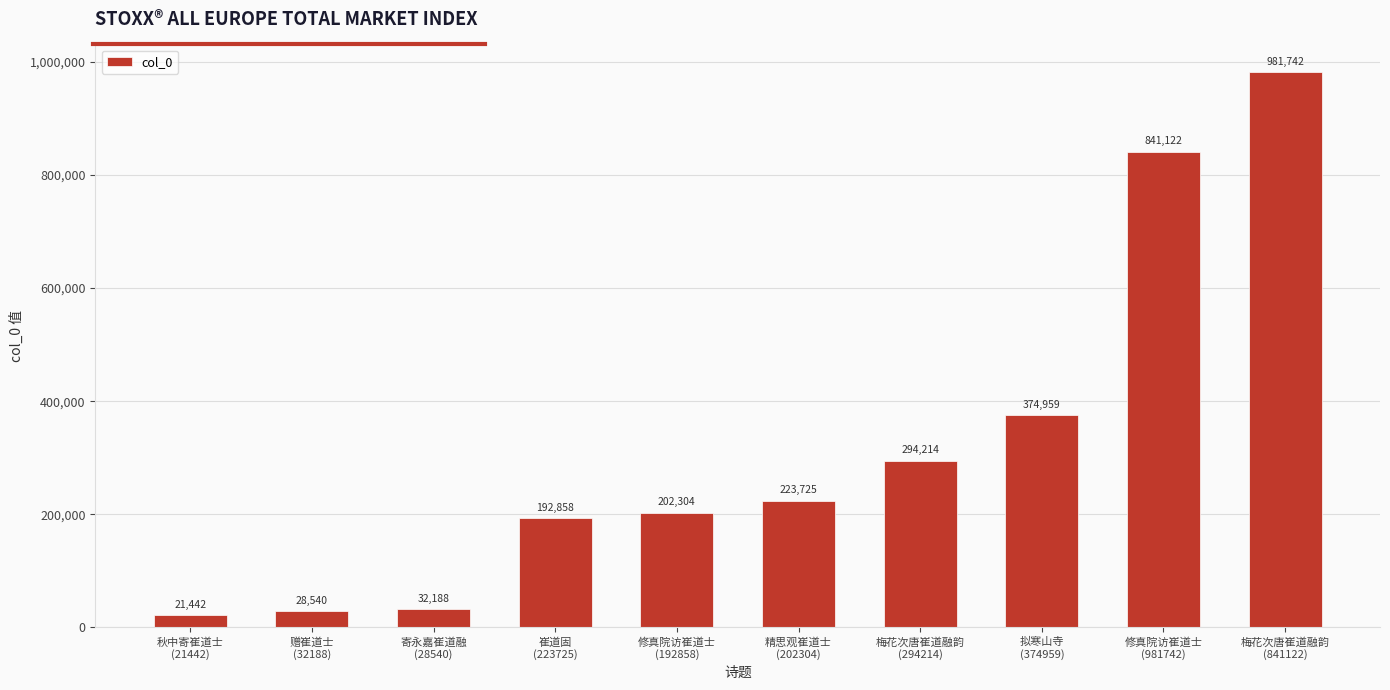

Which has a higher value, 秋中寄崔道士
(21442) or 崔道固
(223725)?

崔道固
(223725)